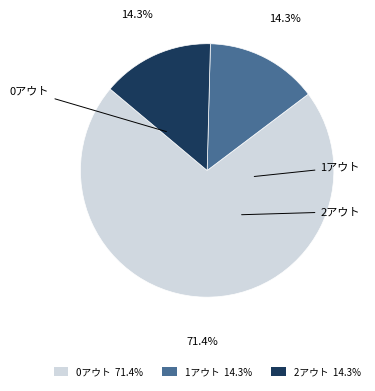

Which category accounts for the majority?

0アウト